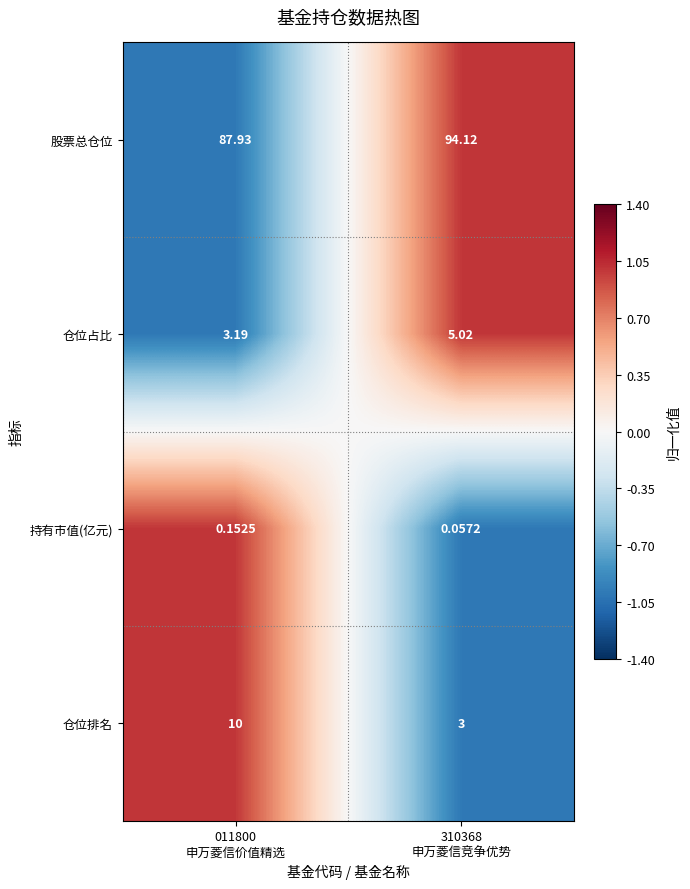

List the series in order of their peak value, highest first.

股票总仓位, 仓位排名, 仓位占比, 持有市值(亿元)